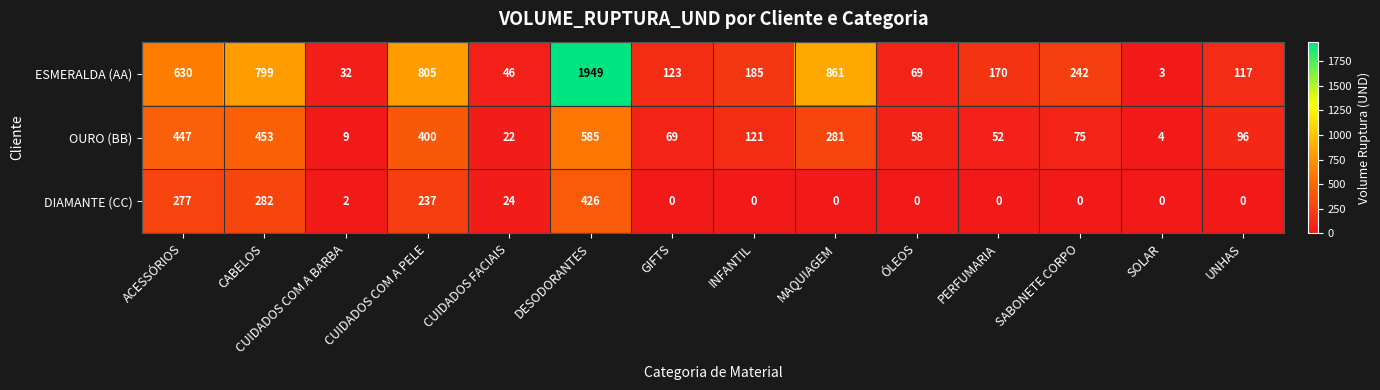

At which label is OURO (BB) closest to 294?

MAQUIAGEM